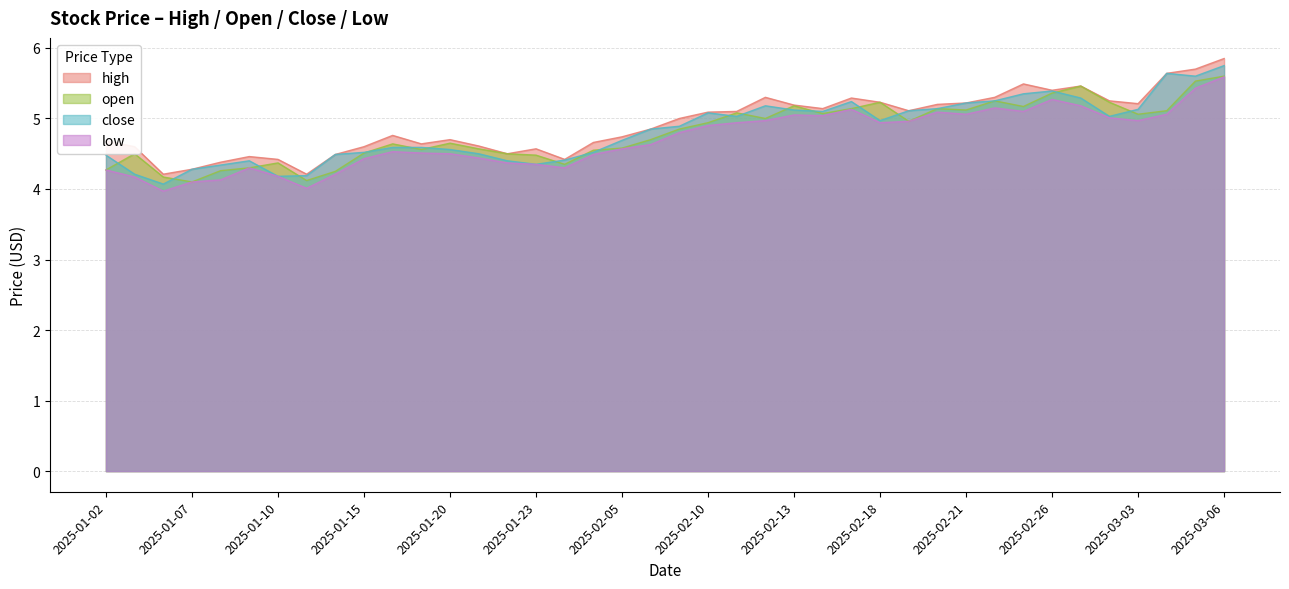

At which label is high closest to 5?

2025-02-07